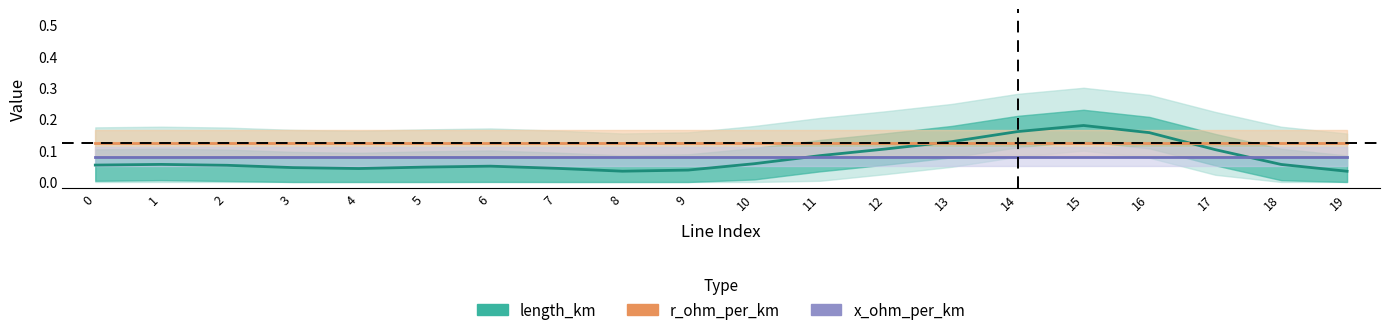

Reading right to left, transcribe all the data shown in this chart.

length_km: 19=0.0	18=0.1	17=0.1	16=0.2	15=0.2	14=0.2	13=0.1	12=0.1	11=0.1	10=0.1	9=0.0	8=0.0	7=0.0	6=0.1	5=0.0	4=0.0	3=0.0	2=0.1	1=0.1	0=0.1
r_ohm_per_km: 19=0.1	18=0.1	17=0.1	16=0.1	15=0.1	14=0.1	13=0.1	12=0.1	11=0.1	10=0.1	9=0.1	8=0.1	7=0.1	6=0.1	5=0.1	4=0.1	3=0.1	2=0.1	1=0.1	0=0.1
x_ohm_per_km: 19=0.1	18=0.1	17=0.1	16=0.1	15=0.1	14=0.1	13=0.1	12=0.1	11=0.1	10=0.1	9=0.1	8=0.1	7=0.1	6=0.1	5=0.1	4=0.1	3=0.1	2=0.1	1=0.1	0=0.1